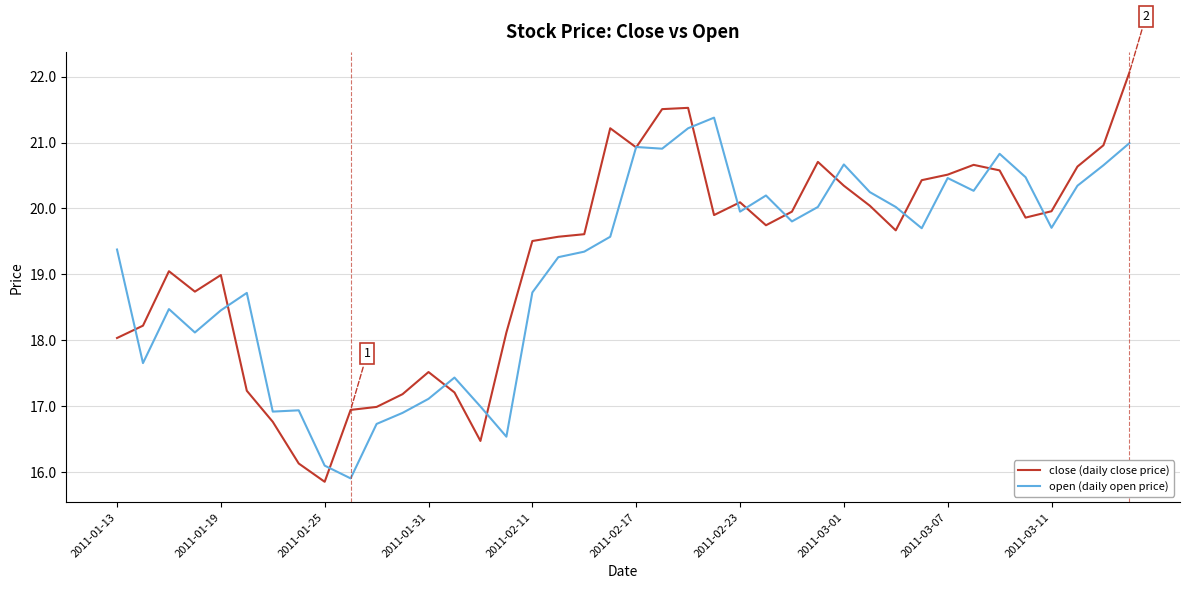

What is the smallest value displayed?

15.8